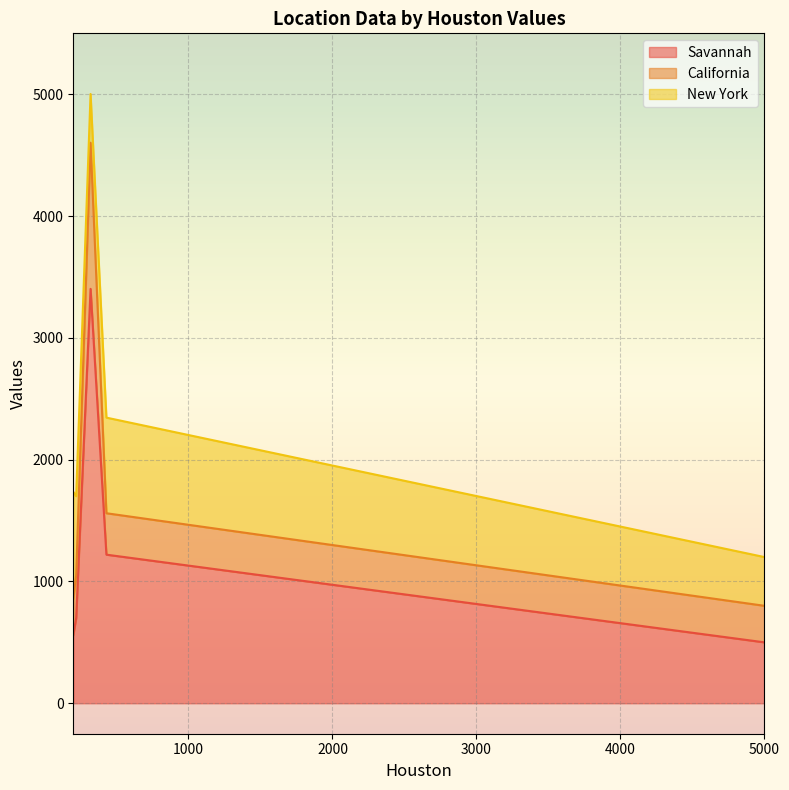

What is the highest value of the Savannah series?

3402